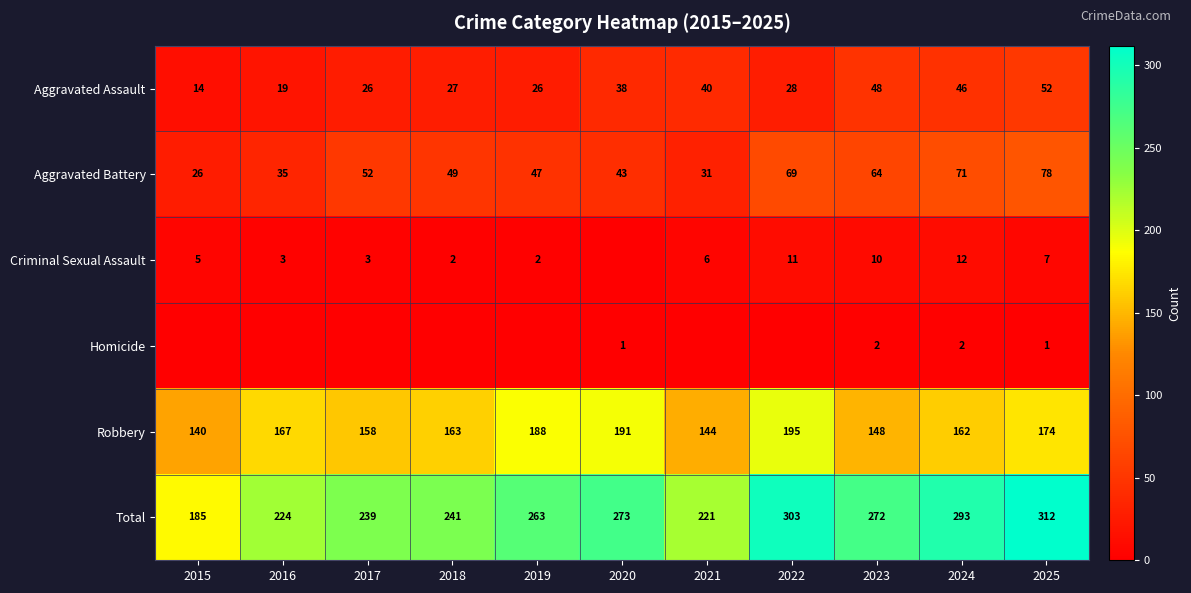

At which category is the sum across all series the highest?

2025